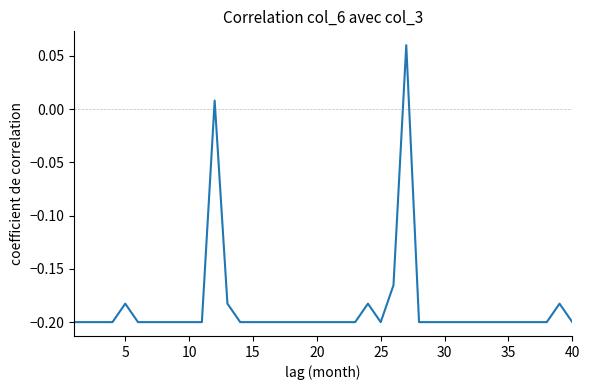

What is the difference between the maximum and minimum values?

0.3